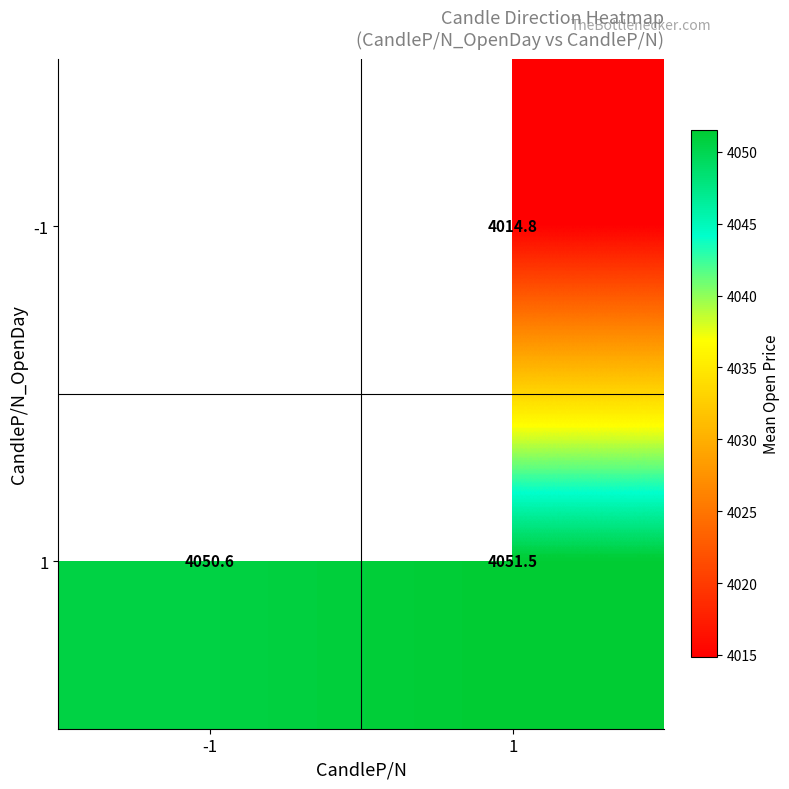

How many data points in 1 are above 4051?

1